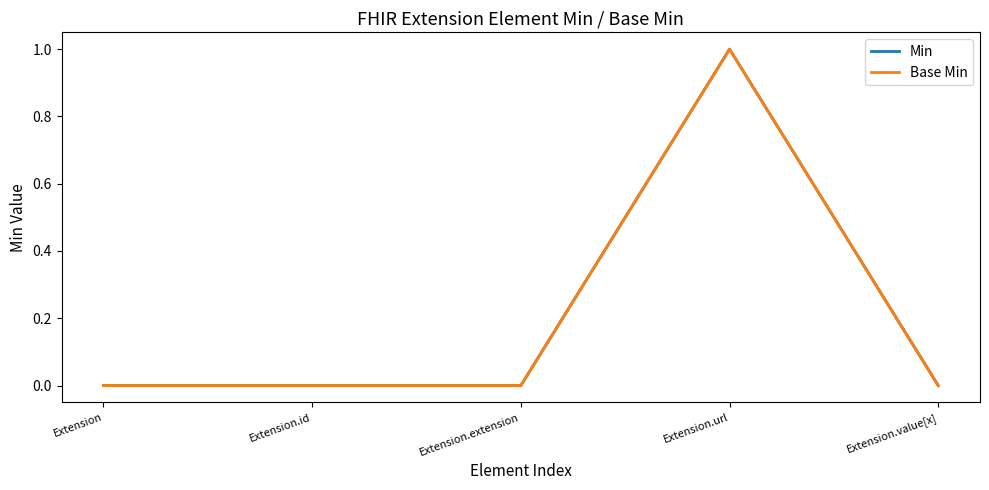

Reading right to left, transcribe all the data shown in this chart.

Min: 0	1	0	0	0
Base Min: 0	1	0	0	0